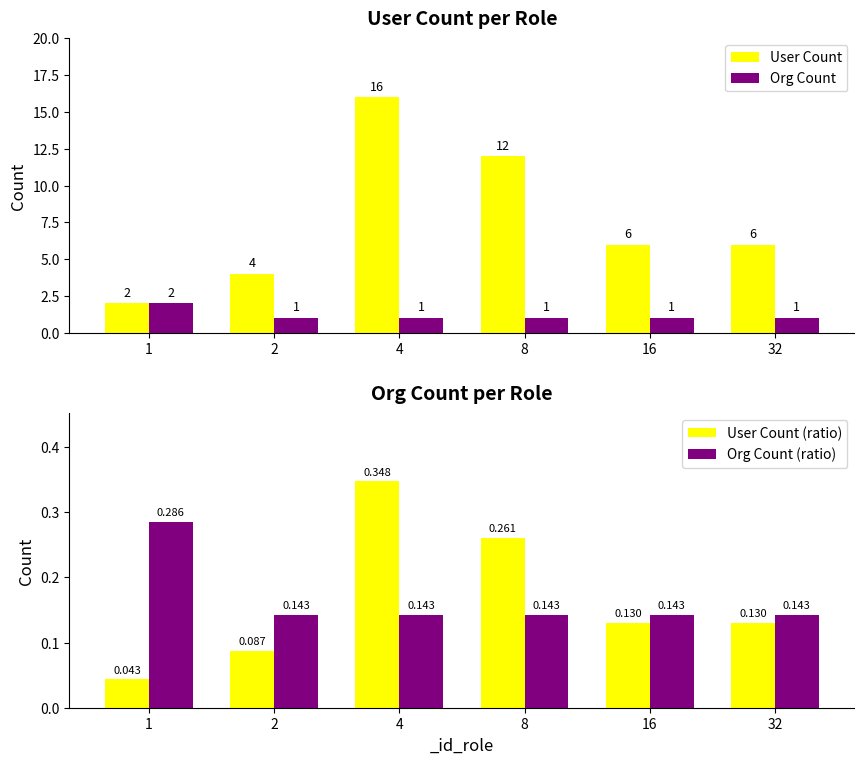

List the series in order of their peak value, lowest first.

Org Count (ratio), User Count (ratio), Org Count, User Count